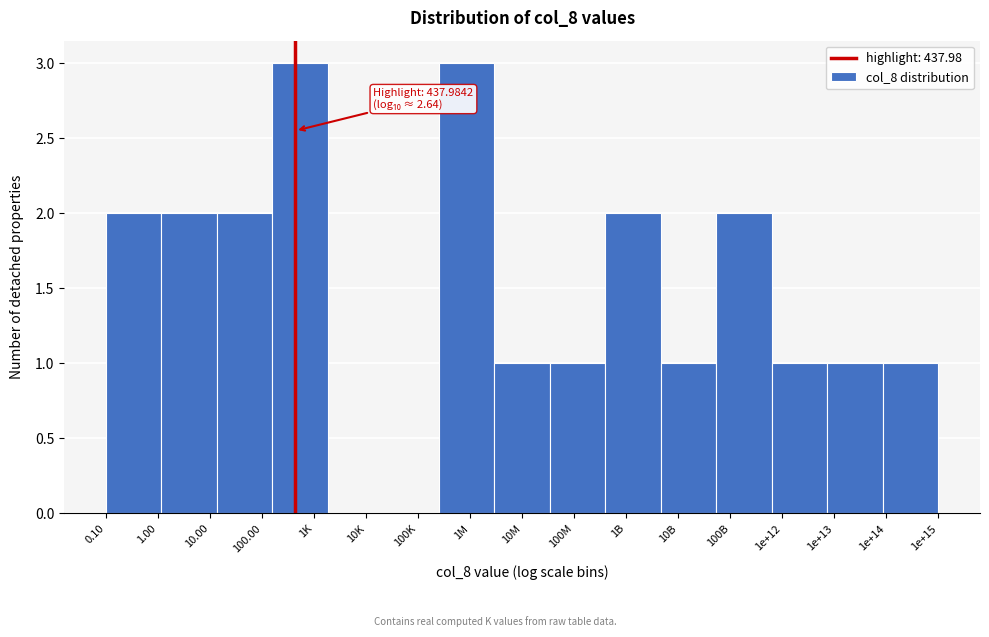

Reading left to right, transcribe all the data shown in this chart.

1.00=2	10.00=2	100.00=2	1K=3	10K=0	100K=0	1M=3	10M=1	100M=1	1B=2	10B=1	100B=2	1e+12=1	1e+13=1	1e+14=1